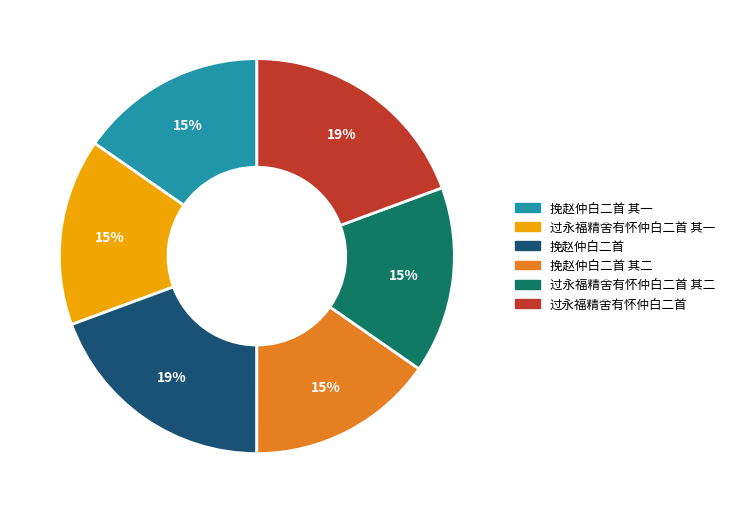

Does any single category account for the majority?

No